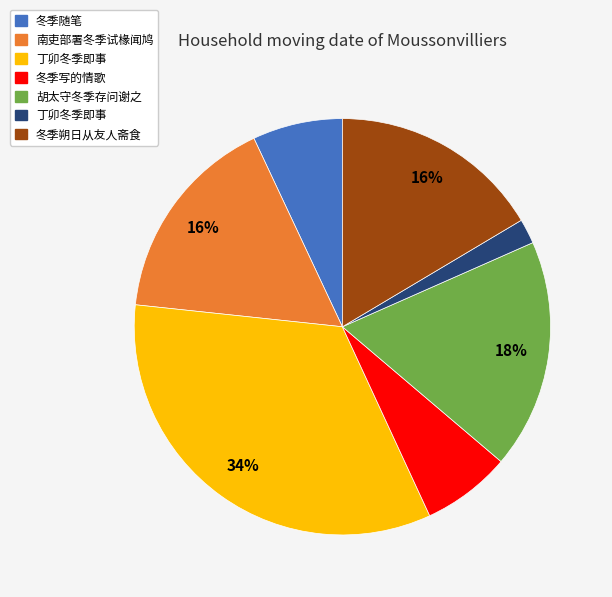

To the nearest percent, what is the average slice percentage?

14%